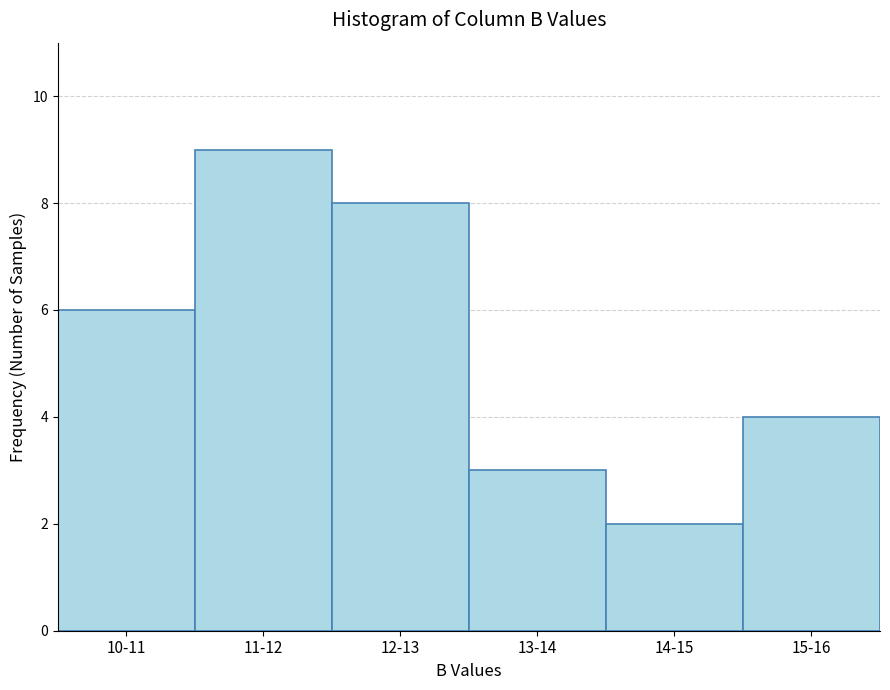

Reading right to left, transcribe all the data shown in this chart.

4	2	3	8	9	6